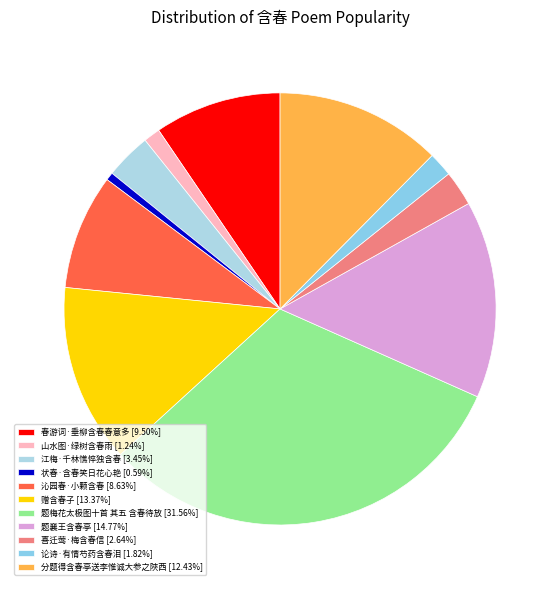

Which slice is the largest?

题梅花太极图十首 其五 含春待放